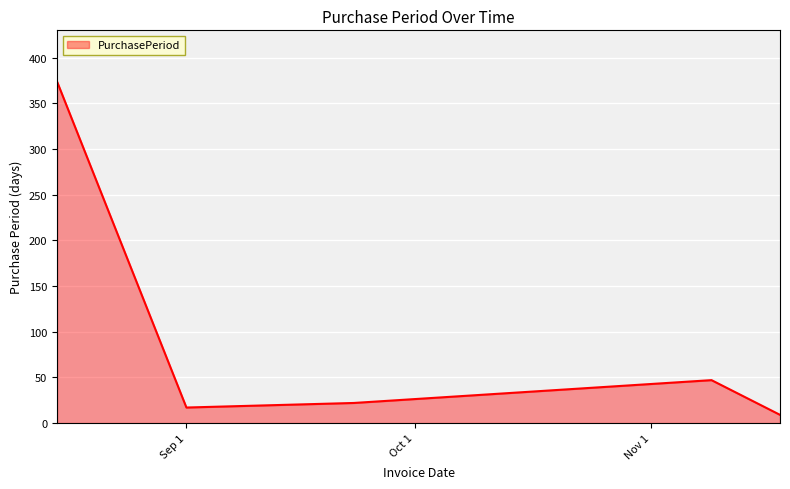

What is the smallest value displayed?

9